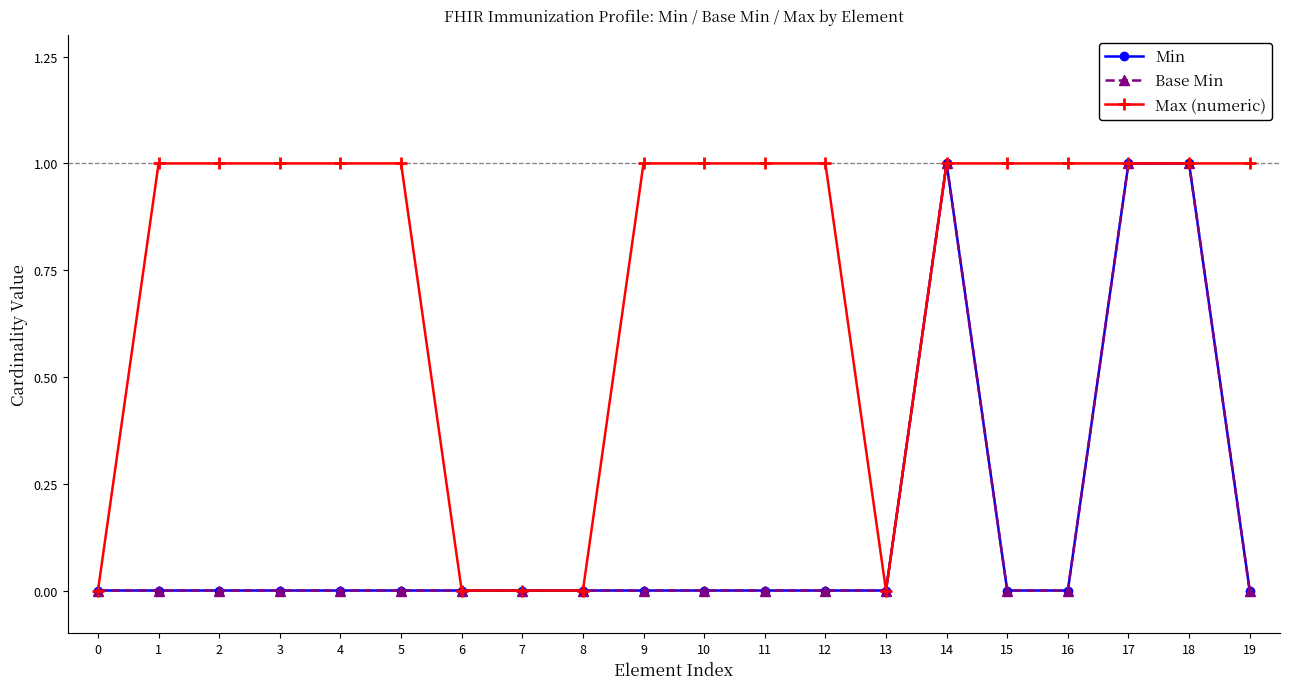

True or false: Min and Max (numeric) cross at least once.

False